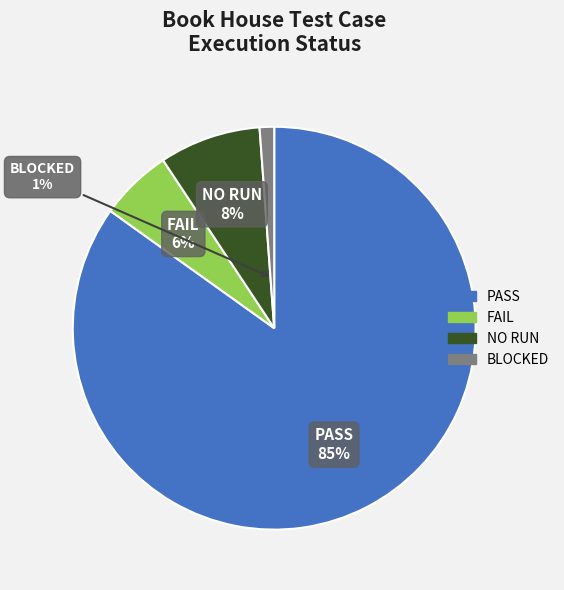

Combined, do NO RUN and PASS account for over 50%?

Yes